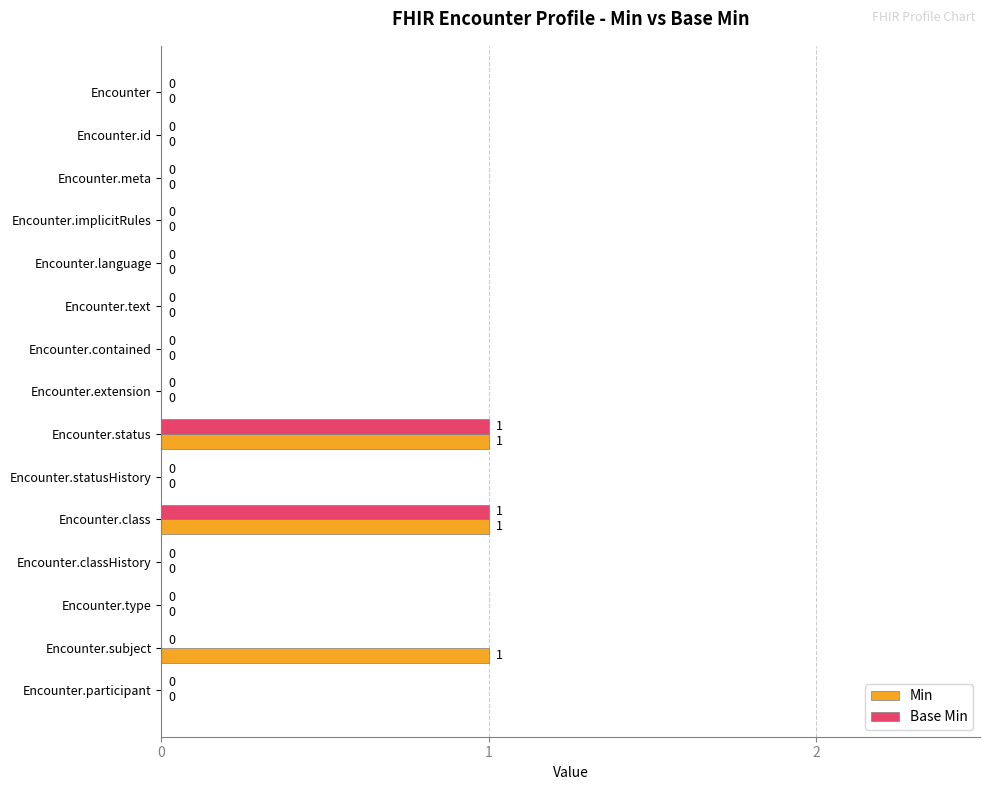

Which series has the largest total across all categories?

Min